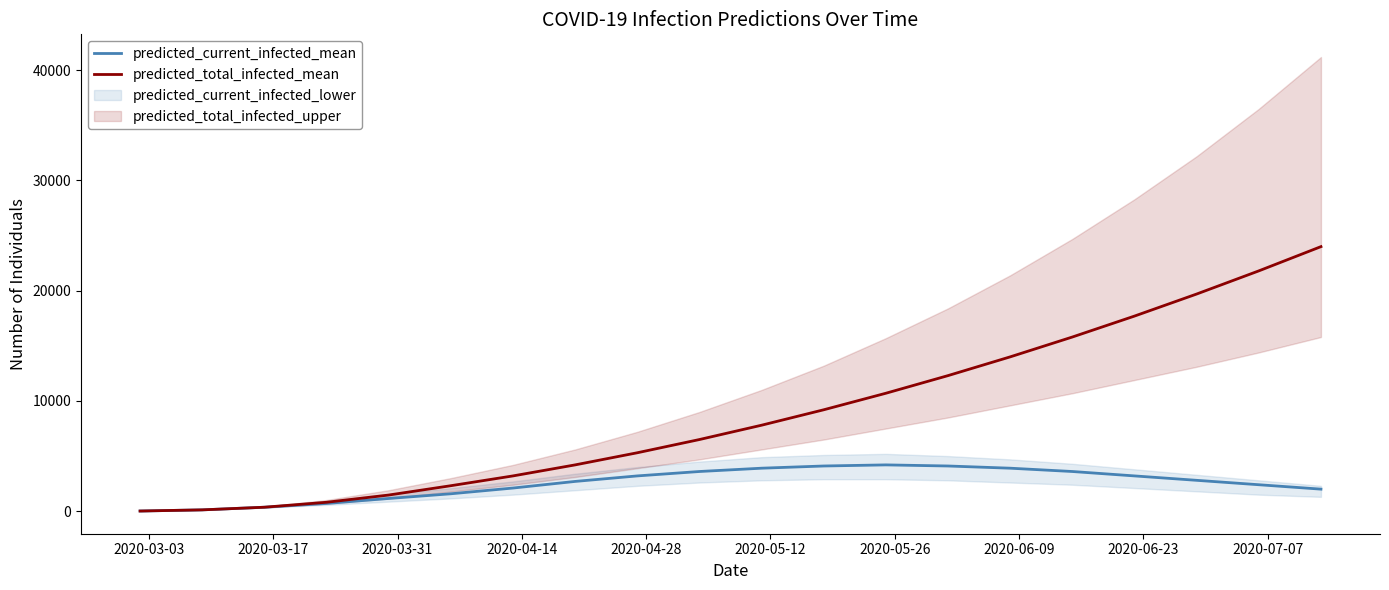

How many values in the predicted_total_infected_mean series exceed 7800?

9